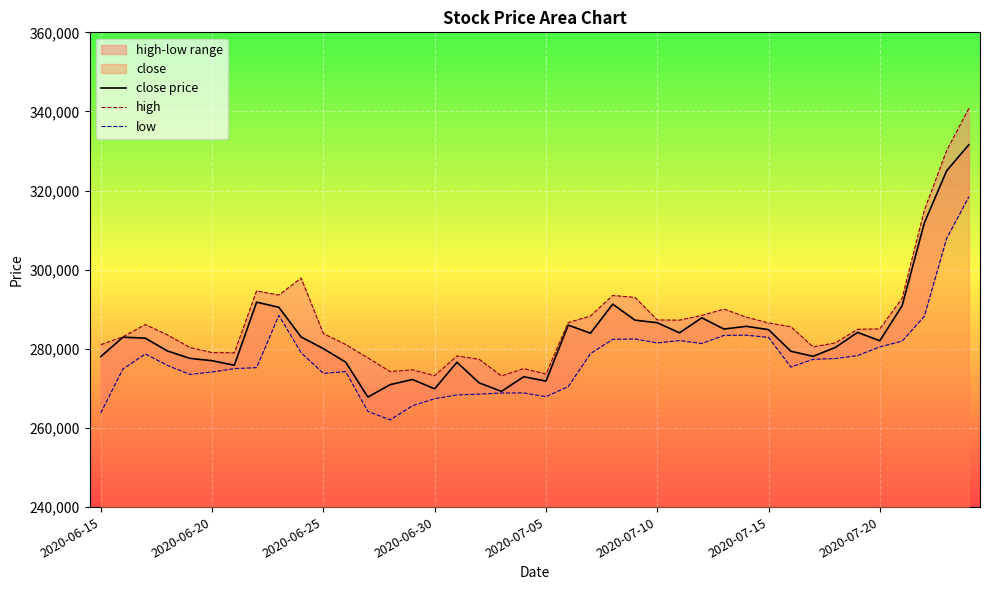

What is the spread (max minus min) of values at 38?

22200